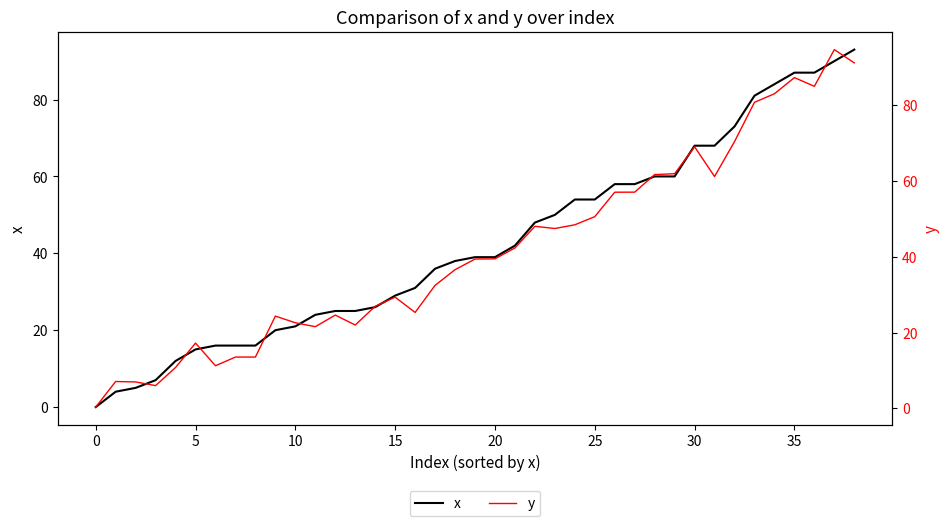

How many interior local peaks does the y series have?

10